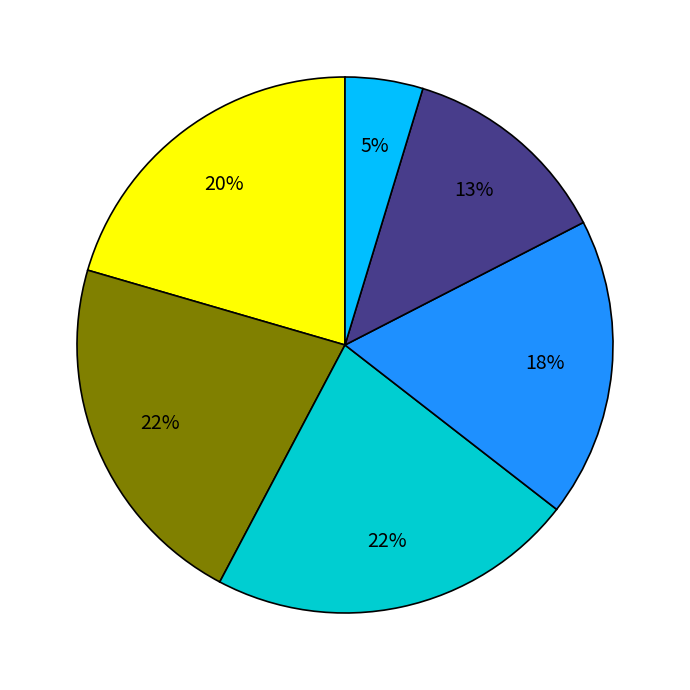

To the nearest percent, what is the average slice percentage?

17%